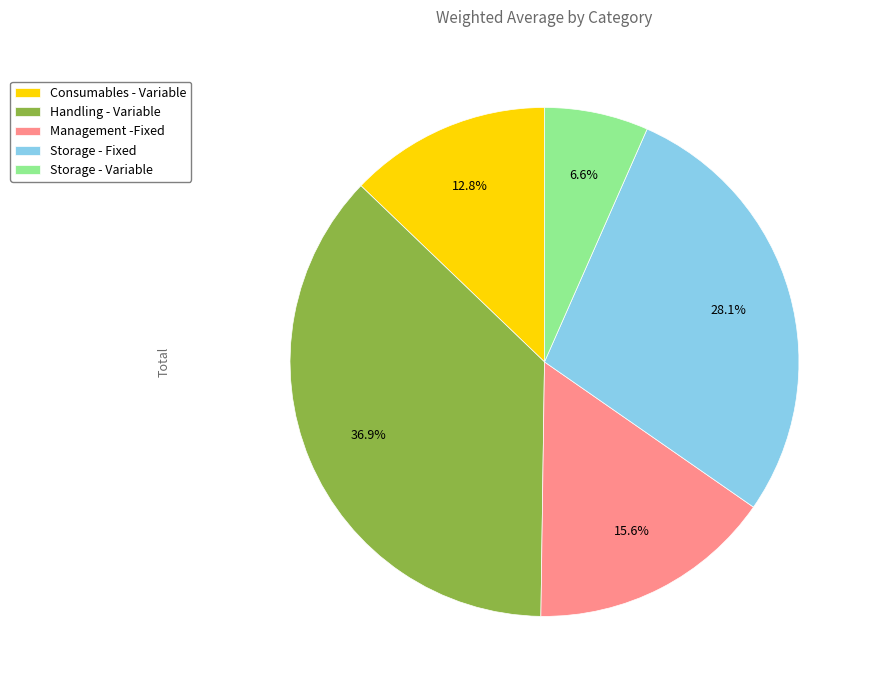

Which category has the biggest portion of the pie?

Handling - Variable